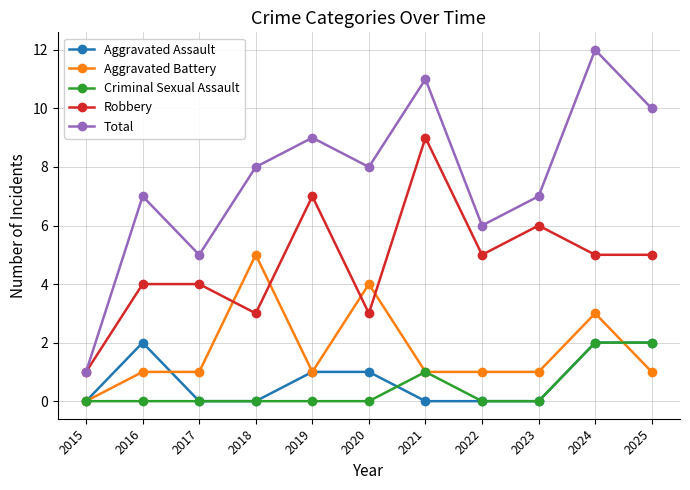

Reading right to left, what are all the values shown in this chart?

Aggravated Assault: 2	2	0	0	0	1	1	0	0	2	0
Aggravated Battery: 1	3	1	1	1	4	1	5	1	1	0
Criminal Sexual Assault: 2	2	0	0	1	0	0	0	0	0	0
Robbery: 5	5	6	5	9	3	7	3	4	4	1
Total: 10	12	7	6	11	8	9	8	5	7	1